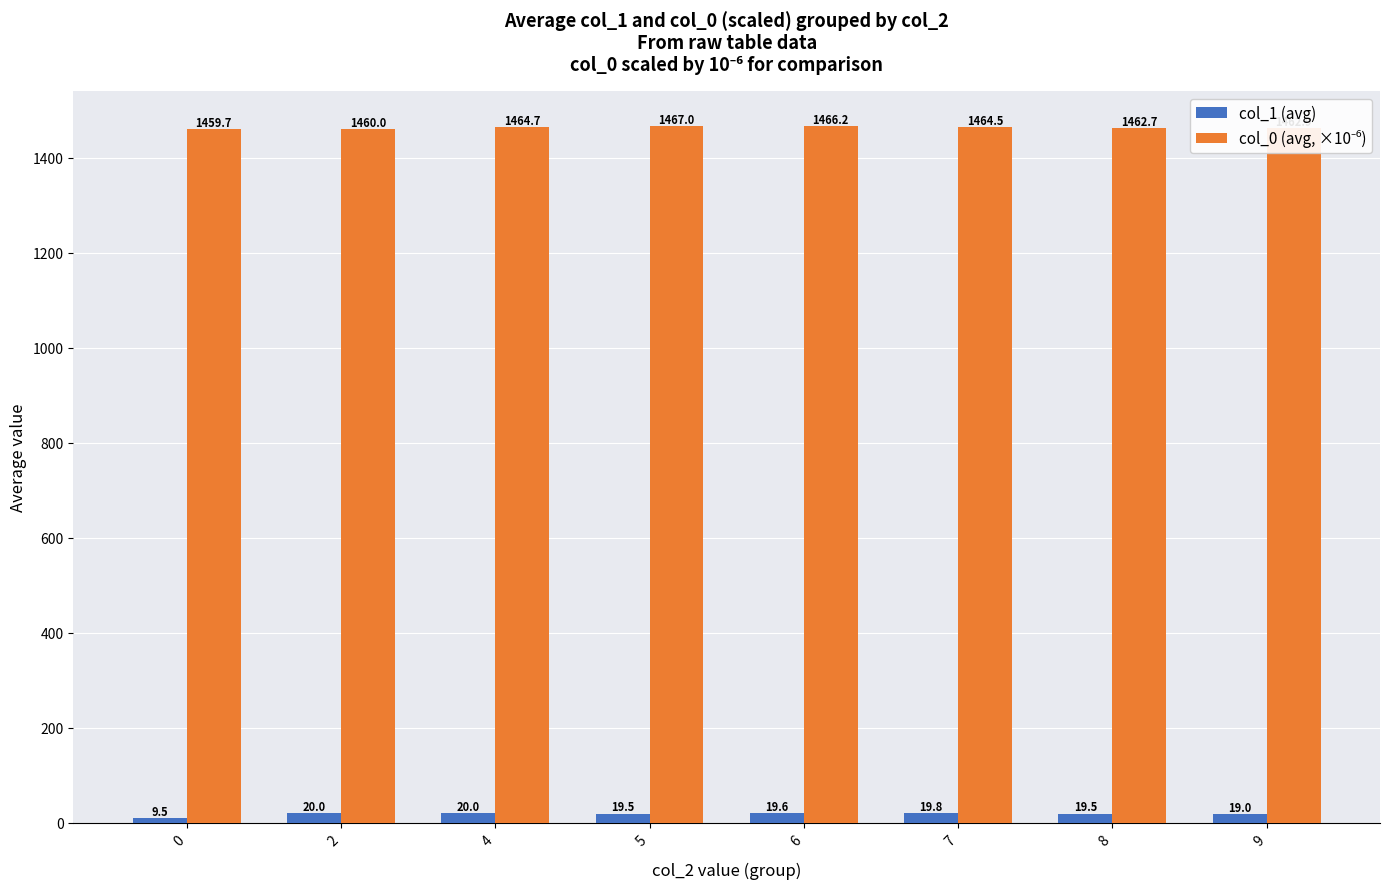

What is the sum of the col_1 (avg) values at 8 and 5?

39.0